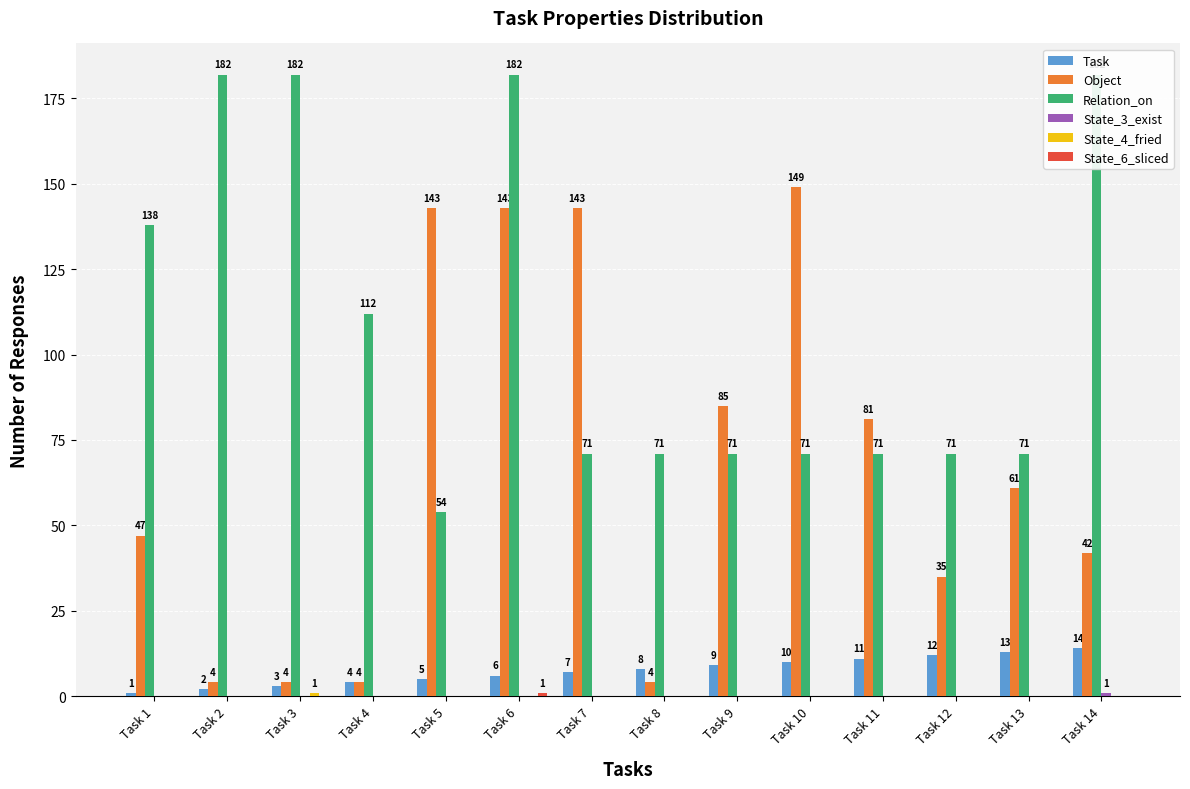

What is the sum of the Object values at Task 3 and Task 2?

8